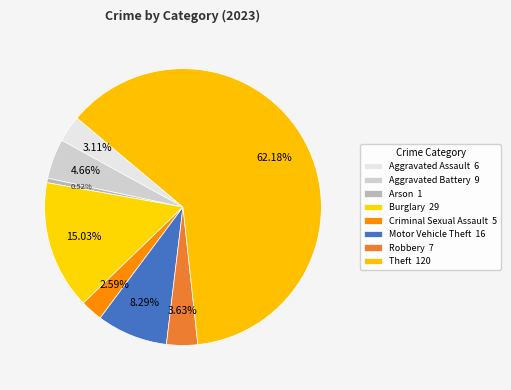

How many slices are in this pie chart?

8